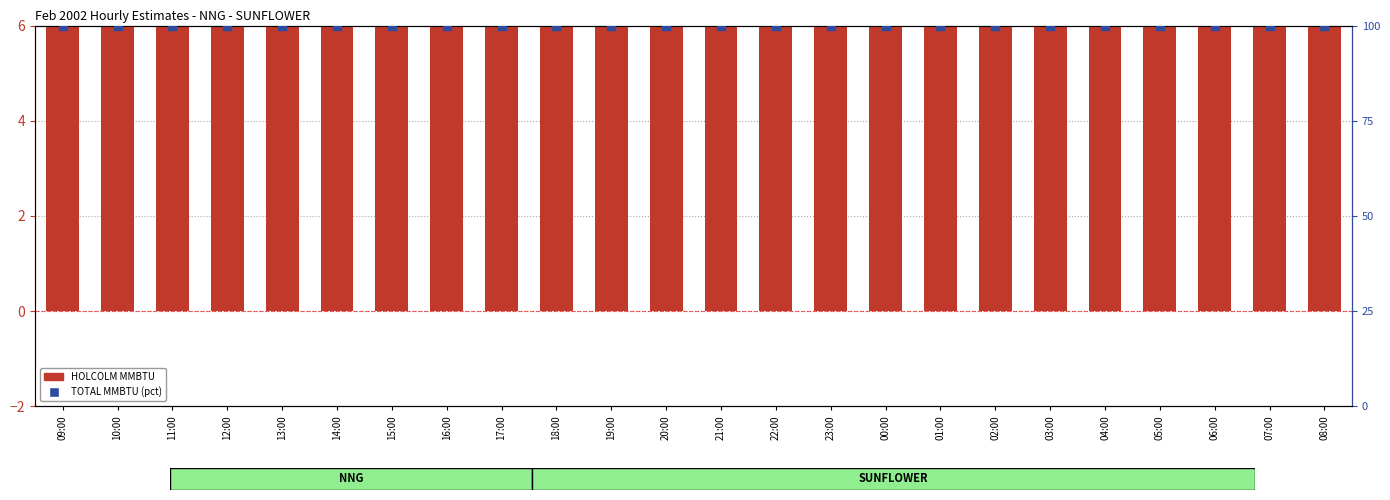

Which series reaches the maximum Y coordinate?

TOTAL MMBTU (percentile)